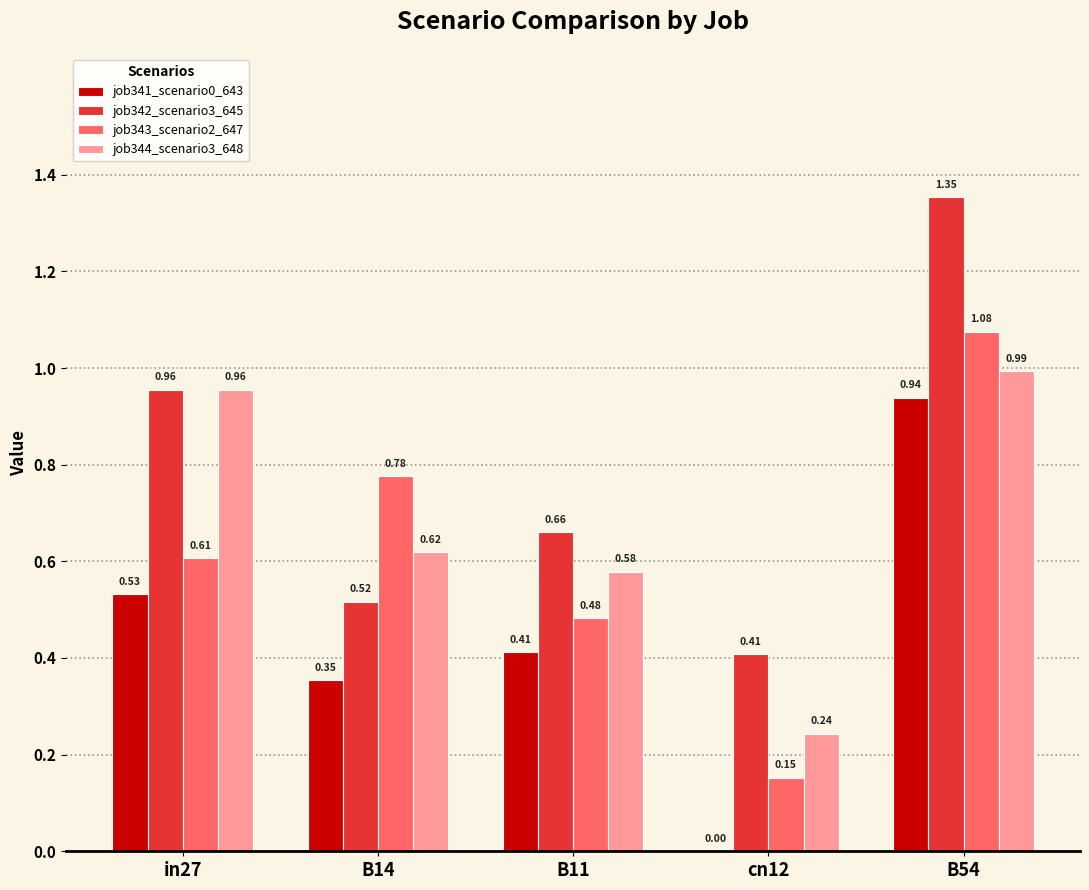

What is the sum of the job344_scenario3_648 values at cn12 and B54?

1.2